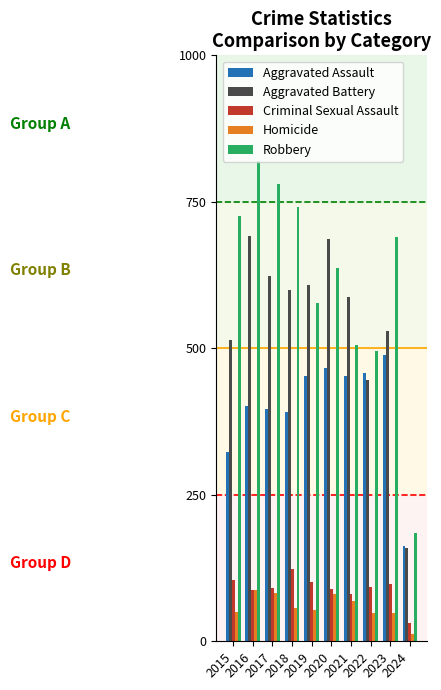

What is the difference between the highest and lowest values at 2016?

732